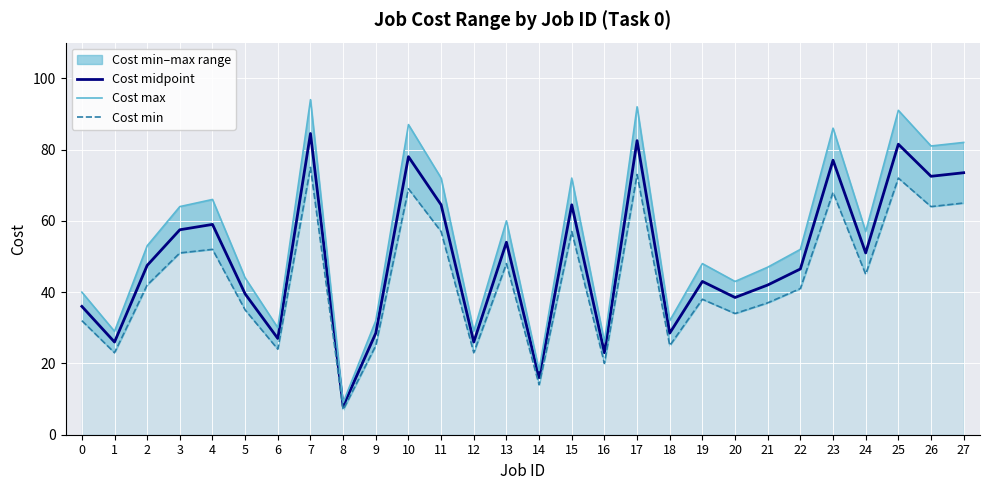

Is the value of Cost max at 2 greater than the value of Cost min at 11?

No